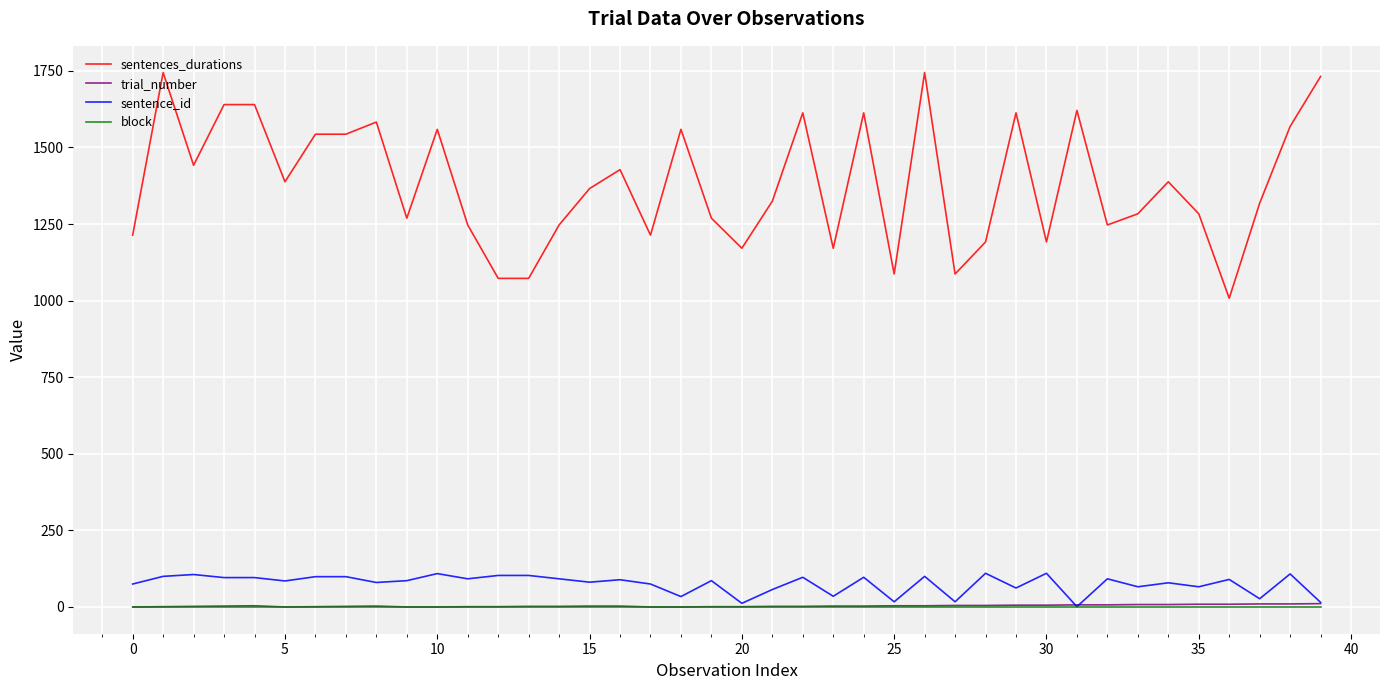

True or false: sentences_durations and sentence_id cross at least once.

False